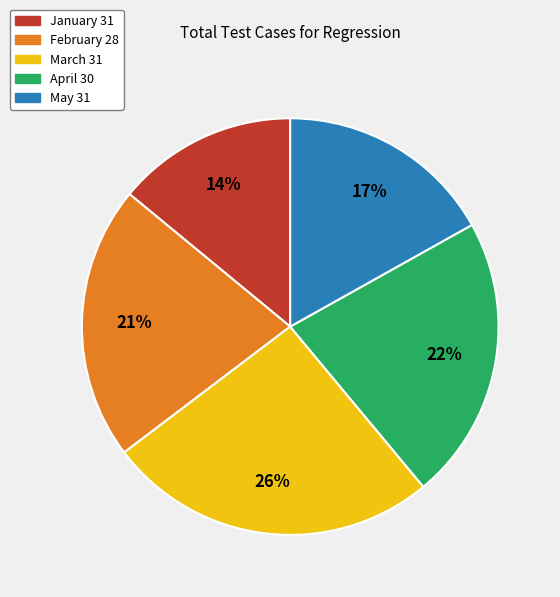

Which slice is the smallest?

January 31